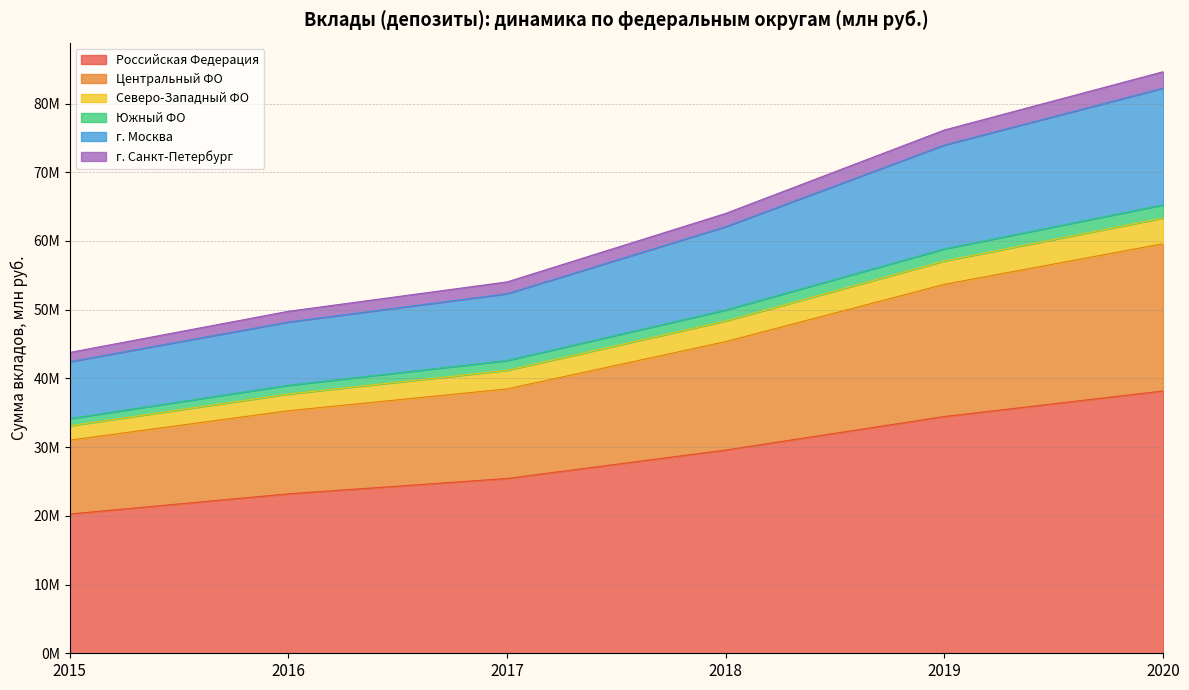

True or false: Центральный ФО and Южный ФО intersect in this chart.

False